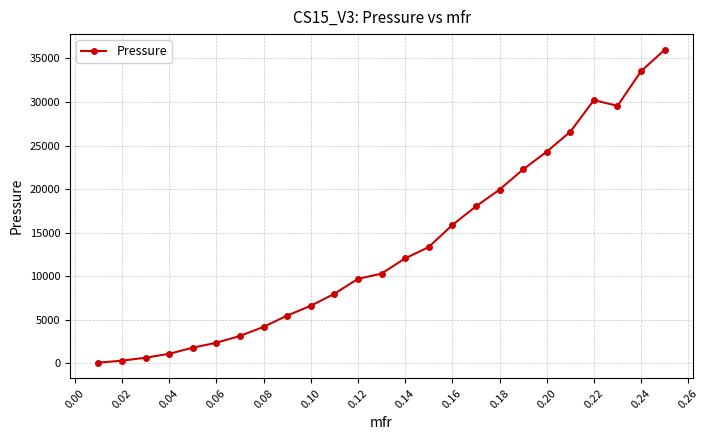

What is the difference between the maximum and minimum values?

35912.5